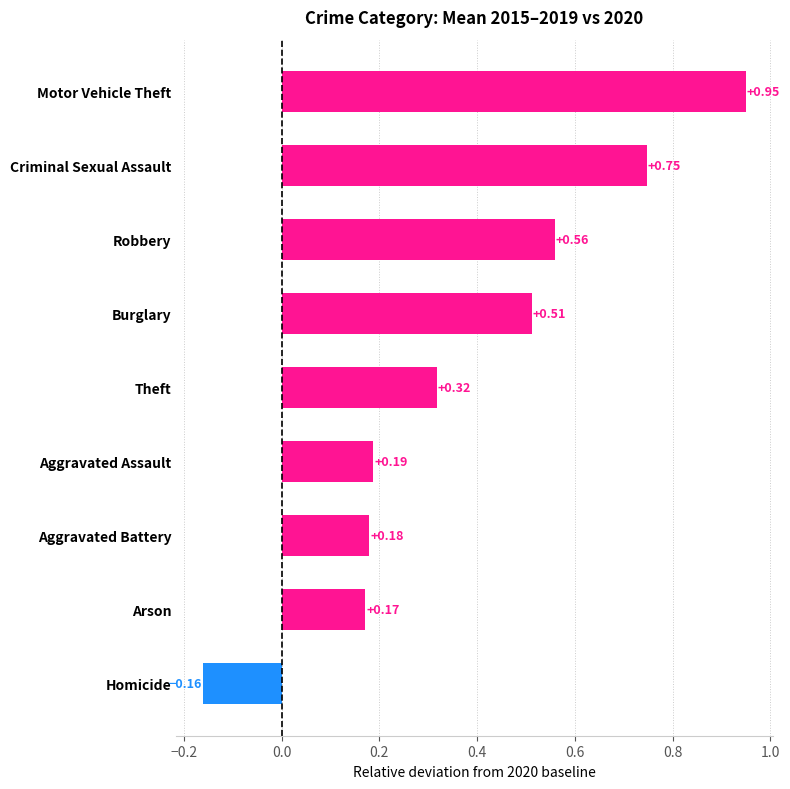

Rank the categories by value from highest to lowest.

Motor Vehicle Theft, Criminal Sexual Assault, Robbery, Burglary, Theft, Aggravated Assault, Aggravated Battery, Arson, Homicide